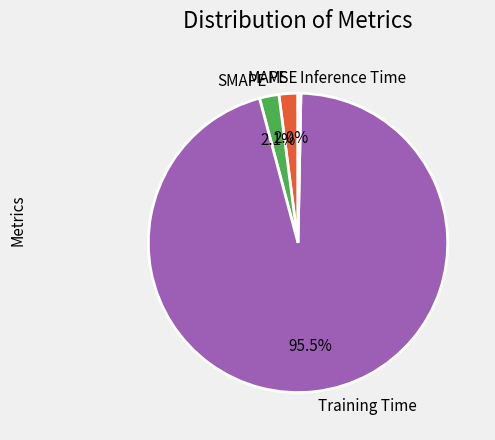

Which has a higher value, Training Time or SMAPE?

Training Time